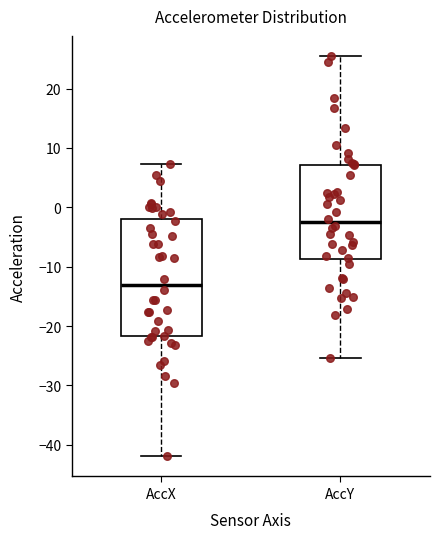

Reading left to right, read every box against the y-axis: the position of its median line, the range the box covers, and the ends of its whiskers. The values are not printed on the chart, so give them approximately, as read against the axis.

AccX: median -13, box -22 to -2, whiskers -42 to 7
AccY: median -3, box -9 to 7, whiskers -25 to 26